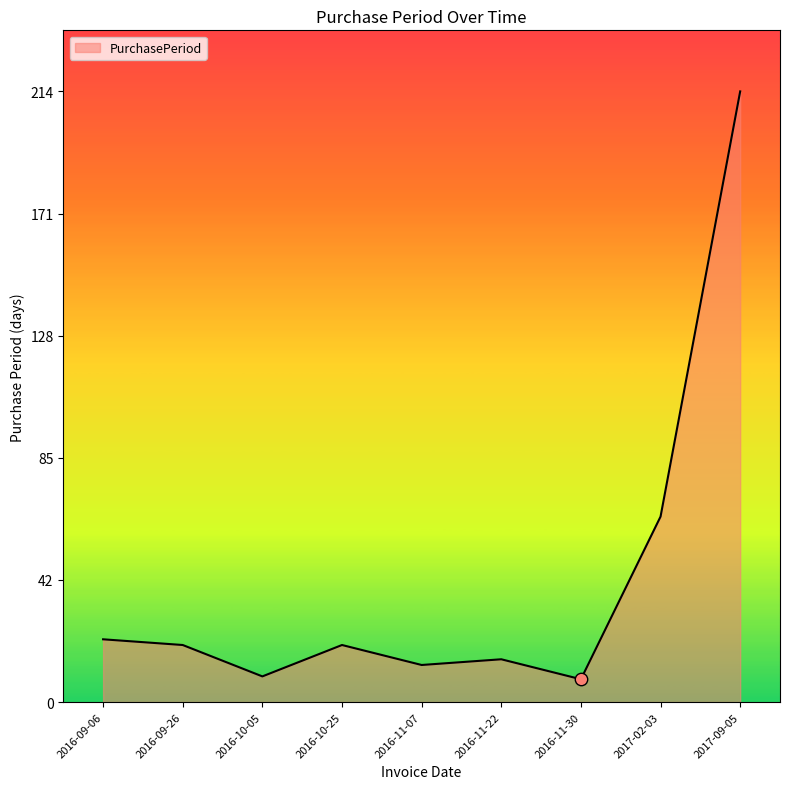

Approximately how many times larger is the value at 2016-11-22 compared to 2016-10-05?

1.7